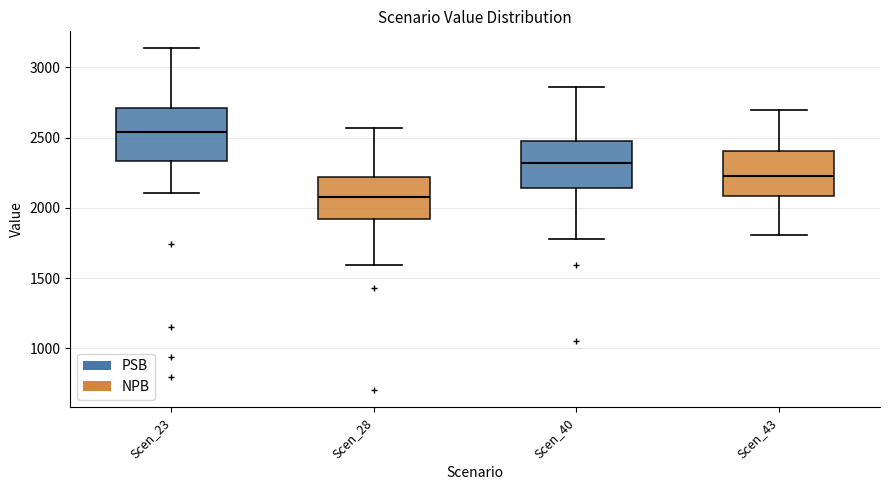

Which box has the highest median line?

Scen_23